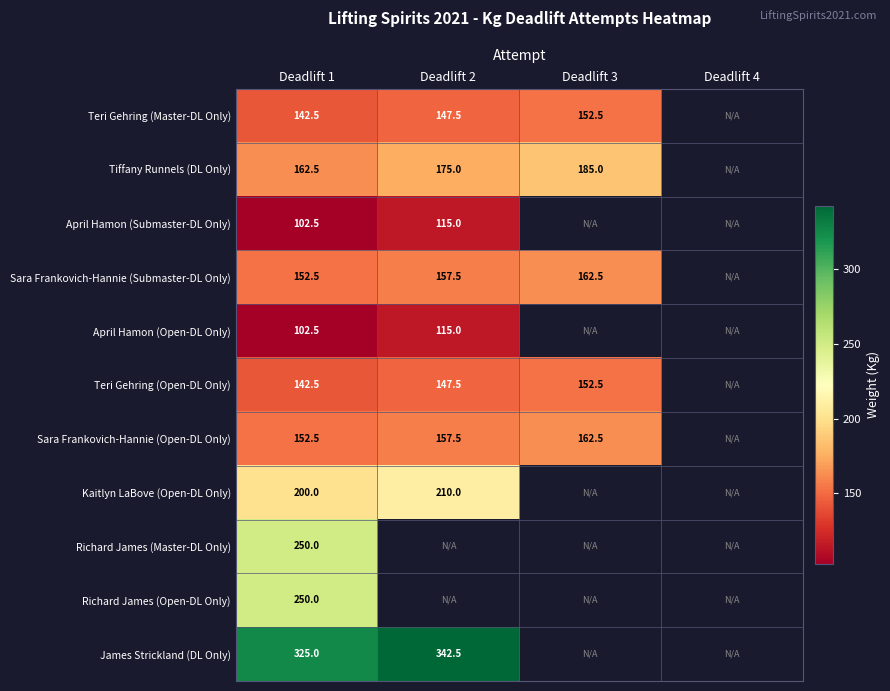

Is the value of April Hamon (Open-DL Only) at Deadlift 2 greater than the value of Teri Gehring (Open-DL Only) at Deadlift 3?

No